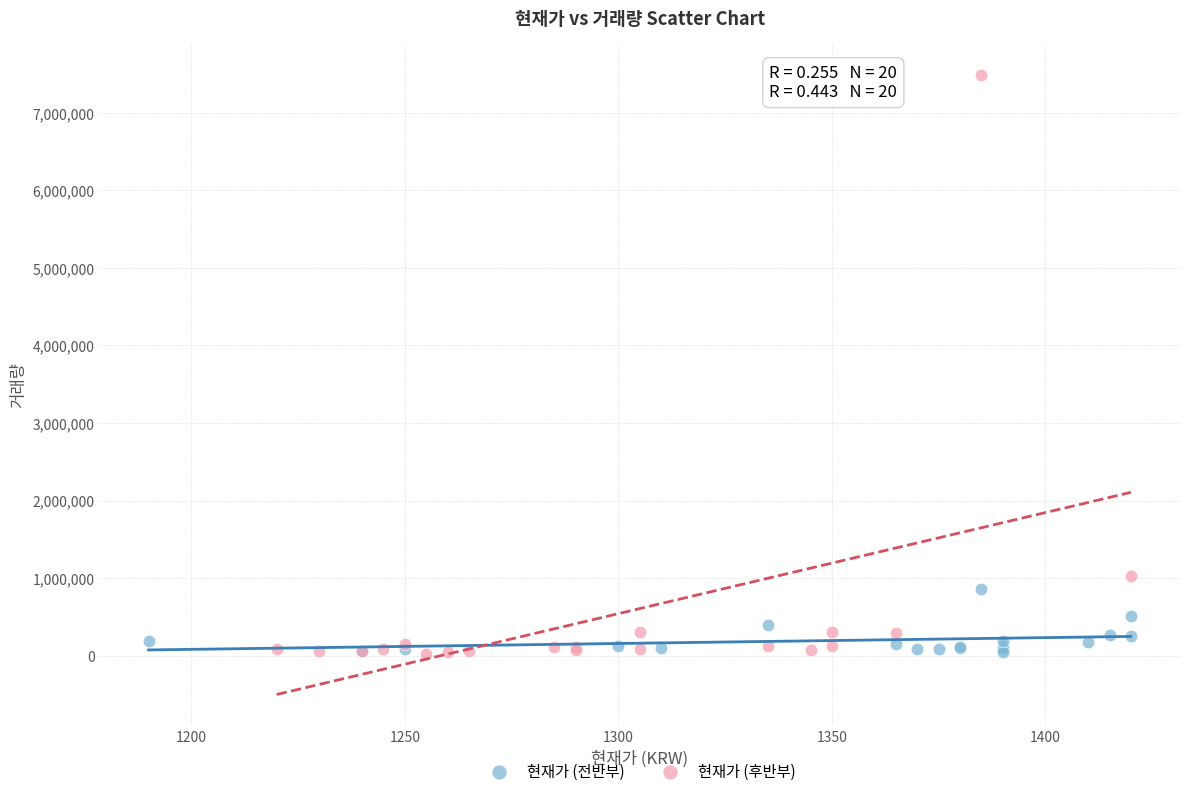

Which series contains the highest Y value?

현재가 (후반부)